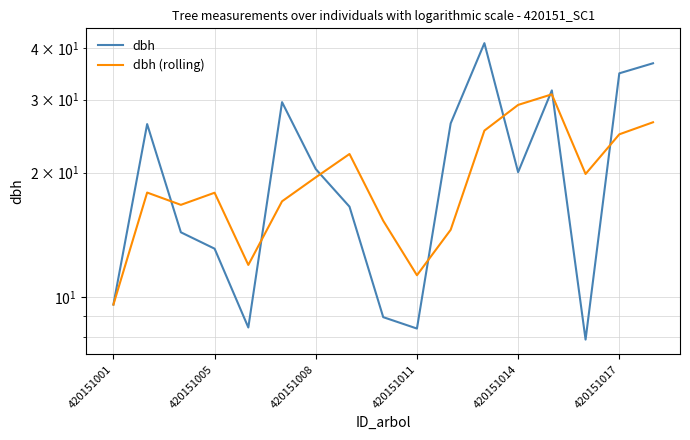

What are all the series names shown in the legend?

dbh, dbh (rolling)